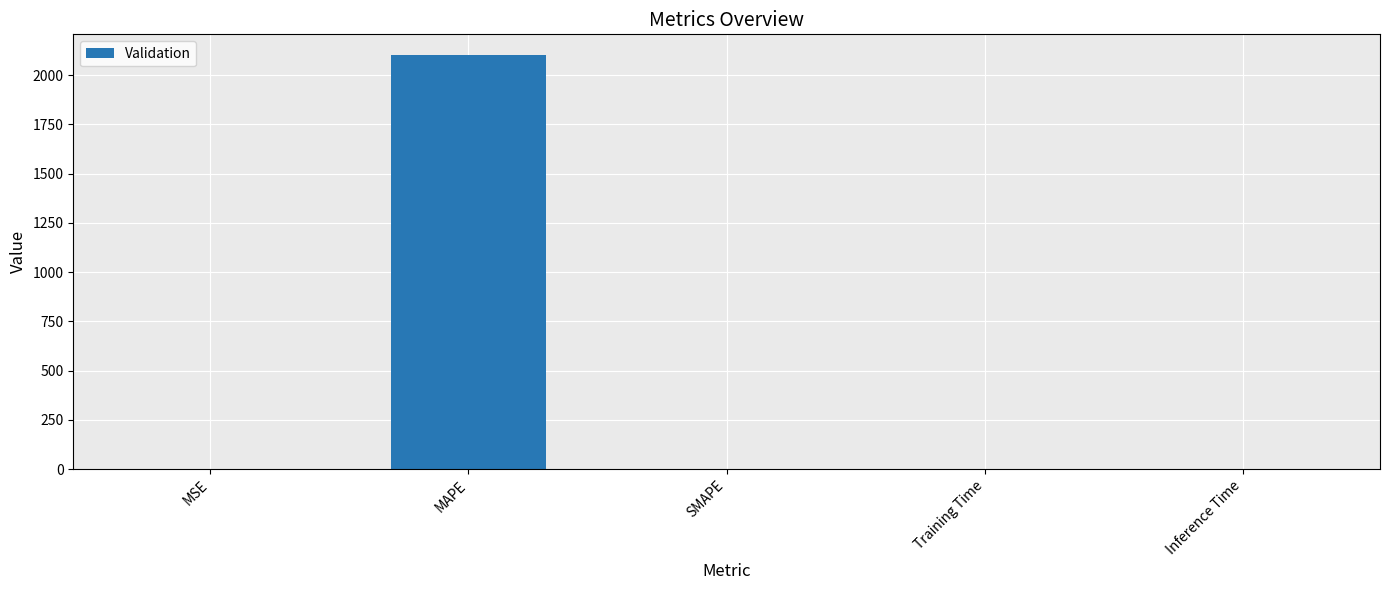

What is the change in value from MAPE to SMAPE?

-2101.6